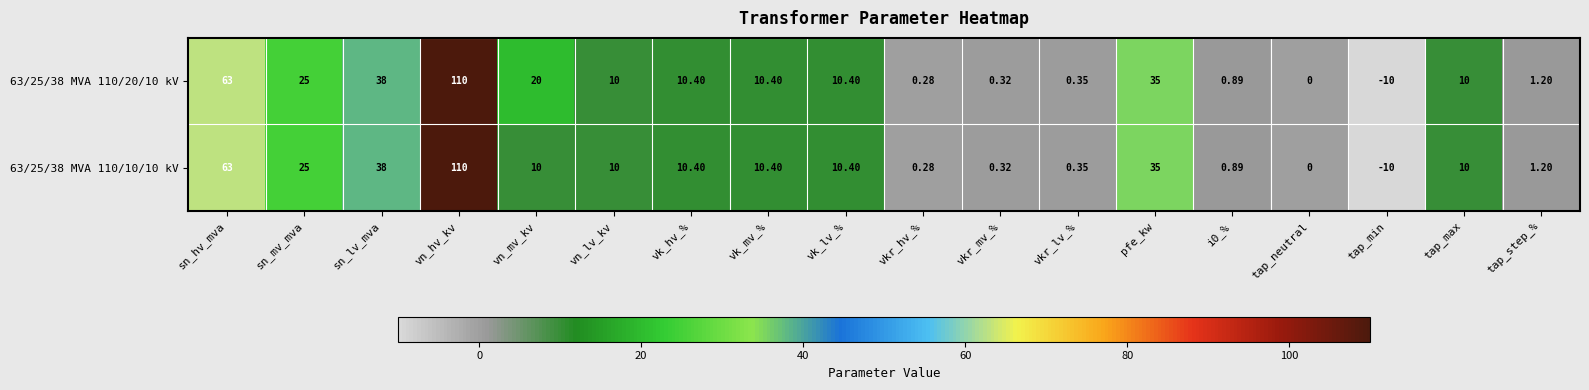

Count the number of data series in this chart.

2